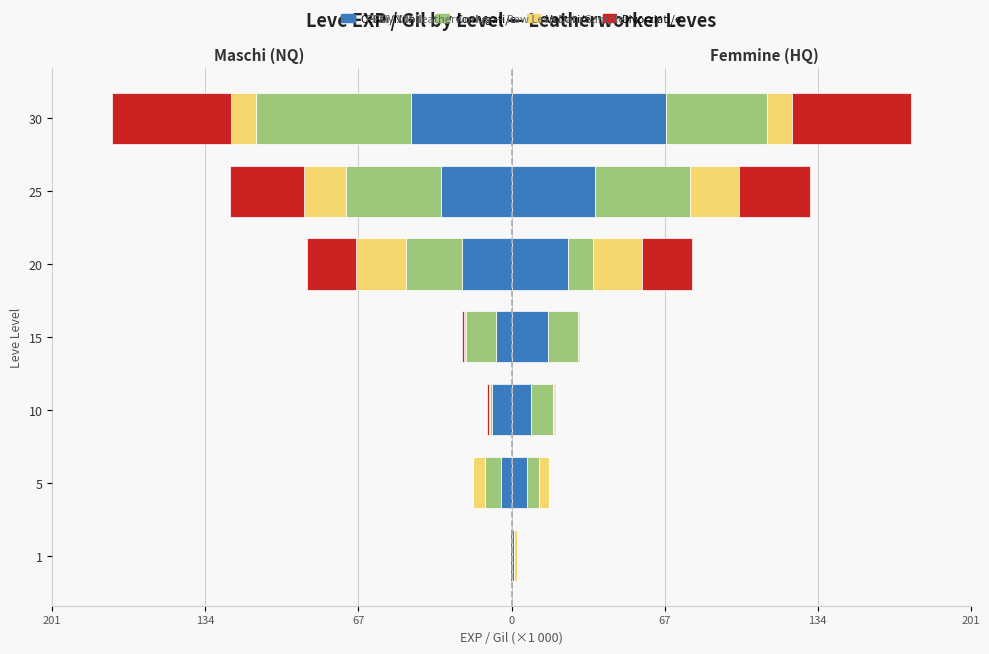

Reading left to right, extract all data points from this chart.

Celibi/Nubili: 0.9	6.8	8.4	16.0	24.7	36.4	67.7
Coniugati/e: 0.2	5.2	9.9	13.0	11.0	41.6	44.2
Vedovi/e: 1.2	4.4	0.4	1.0	21.6	21.8	10.7
Divorziati/e: 0.0	0.0	0.3	0.1	21.6	30.8	52.2